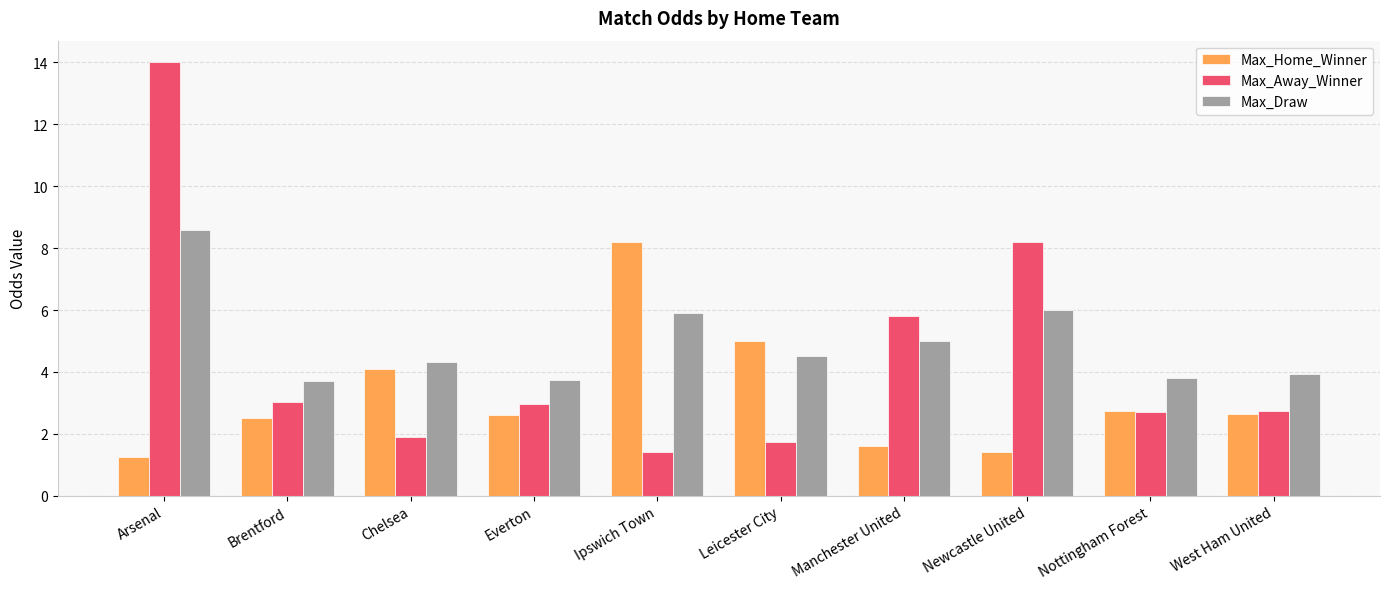

Count the number of data series in this chart.

3